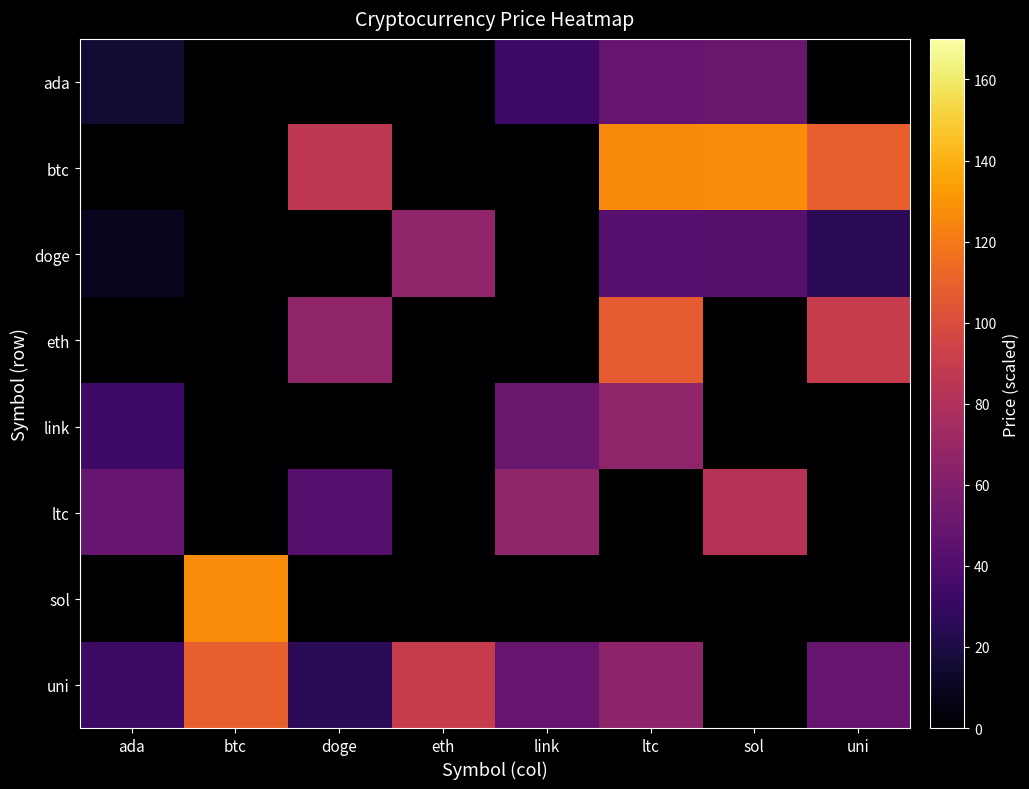

What is the sum of the ada values at ada and uni?

15.4